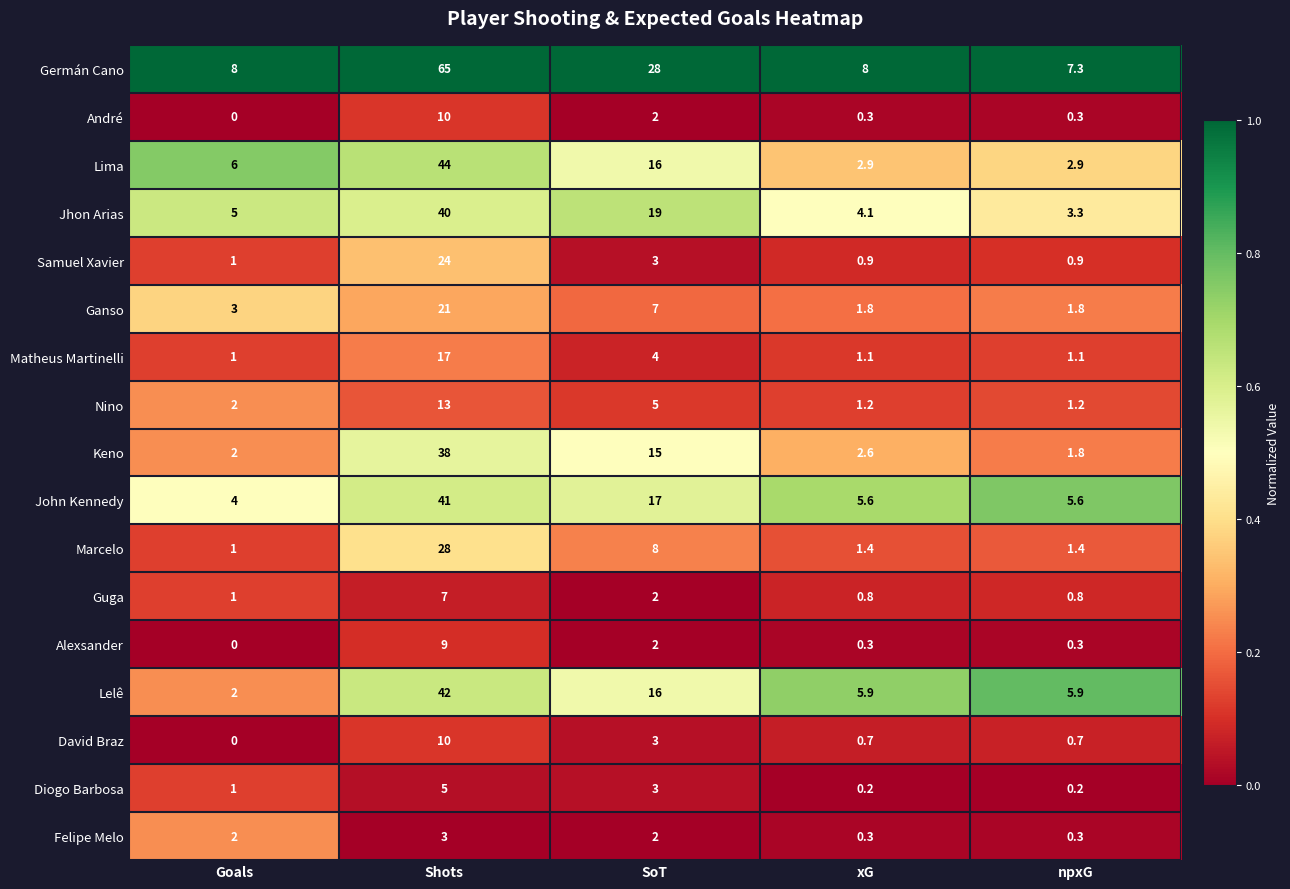

Where does the John Kennedy series first go above 5?

Shots